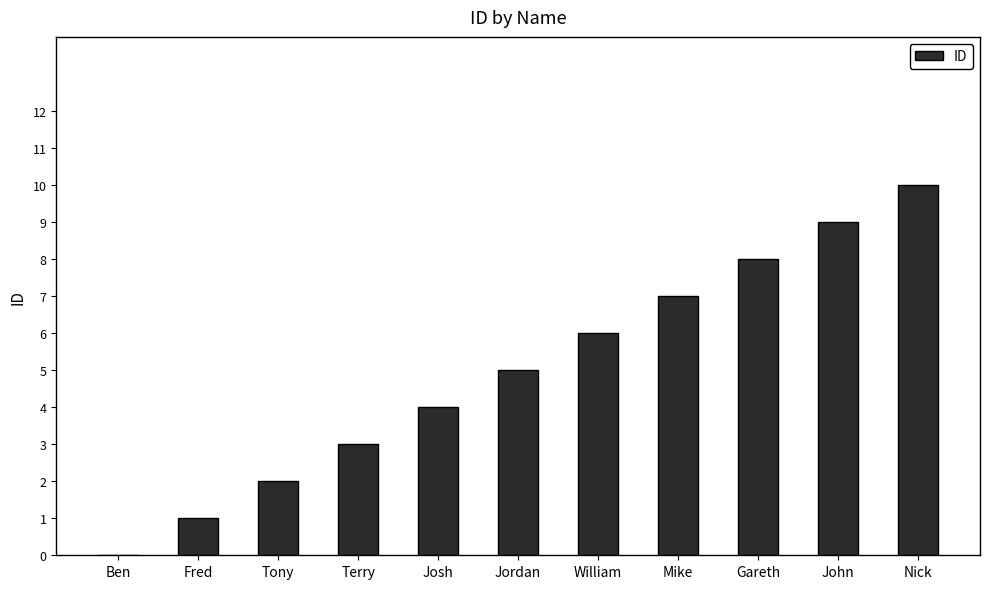

Are the bars horizontal?

No